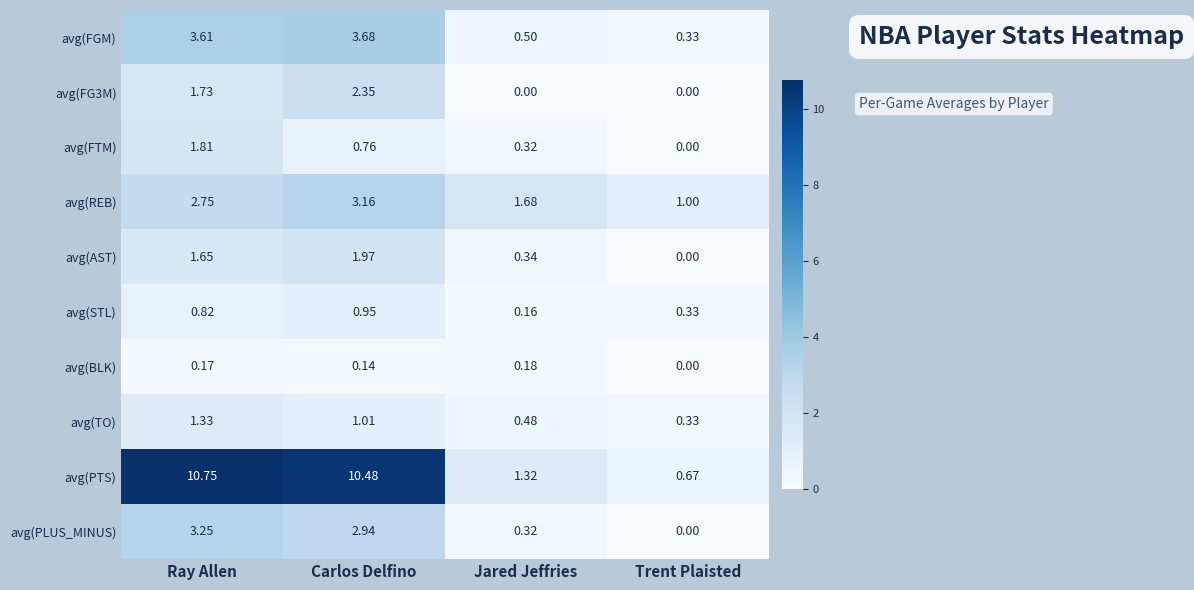

Count the number of categories in the chart.

4